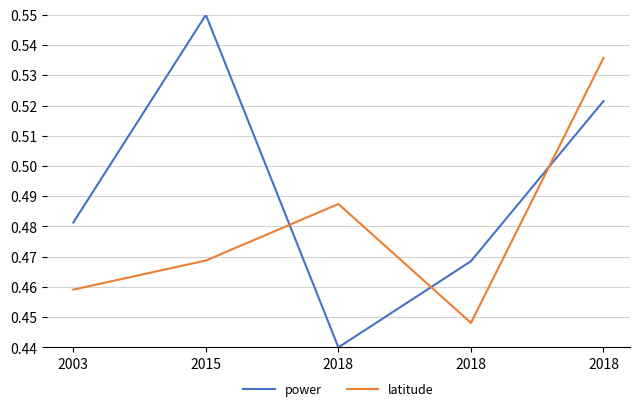

Is this an area chart (filled region under the line)?

No